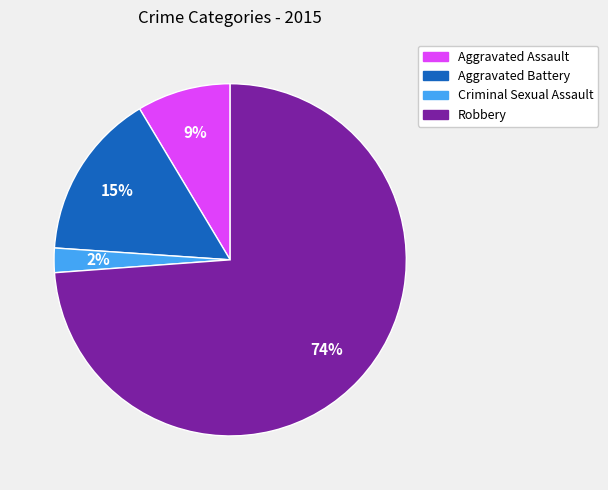

Which slice represents more than half of the pie?

Robbery